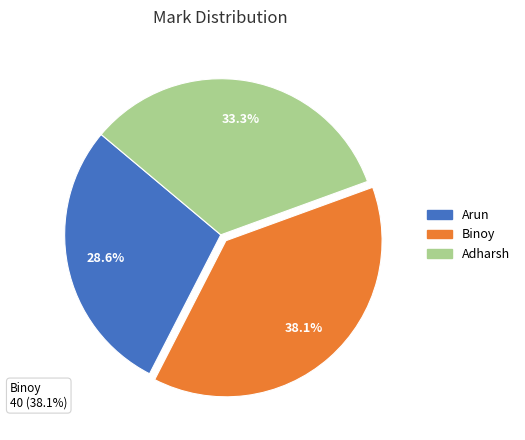

Does Binoy represent more than half of the total?

No